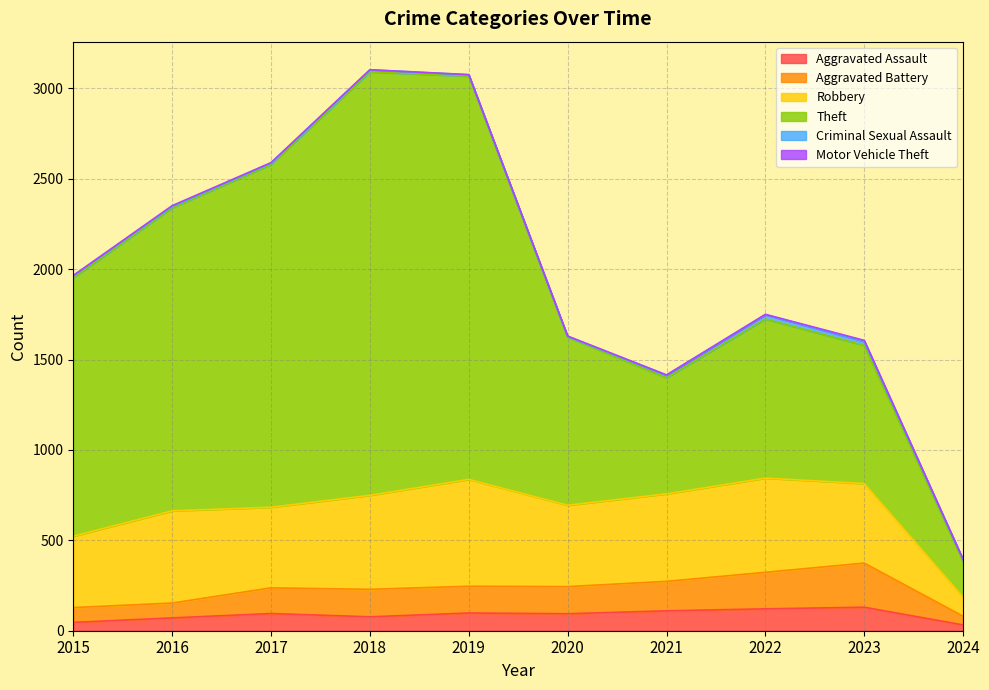

What is the lowest value of the Robbery series?

106